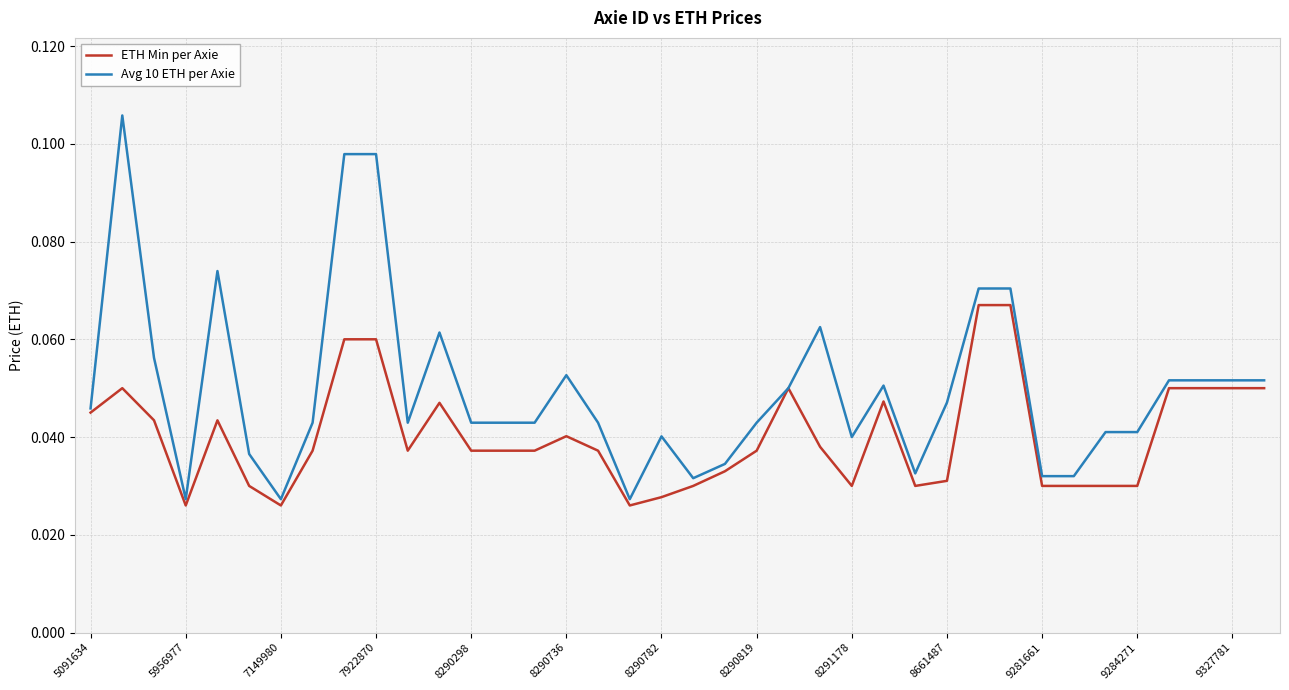

Rank the series by their average value, from highest to lowest.

Avg 10 ETH per Axie, ETH Min per Axie